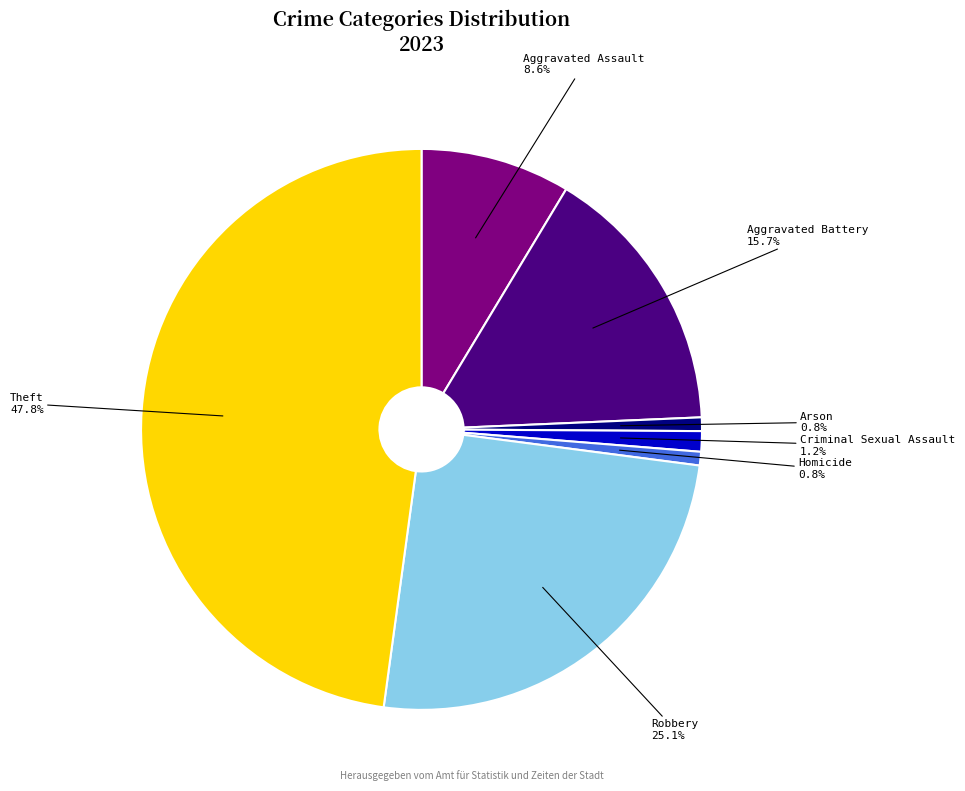

To the nearest percent, what portion does Theft represent?

48%